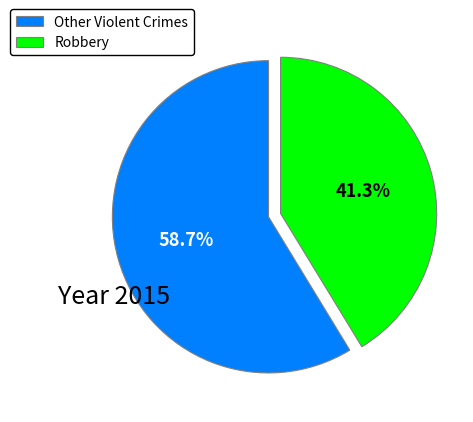

Rank the categories by value from lowest to highest.

Robbery, Other Violent Crimes